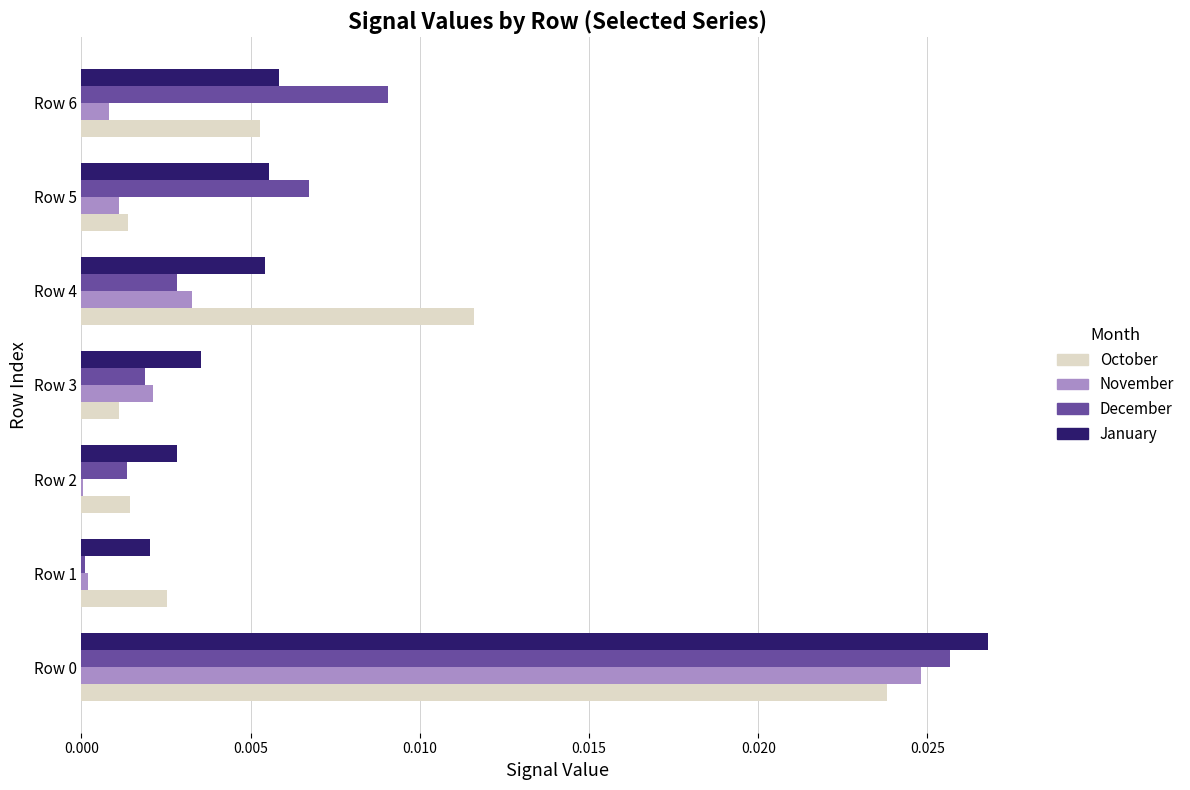

True or false: October has a value of 0.0 at Row 5.

True